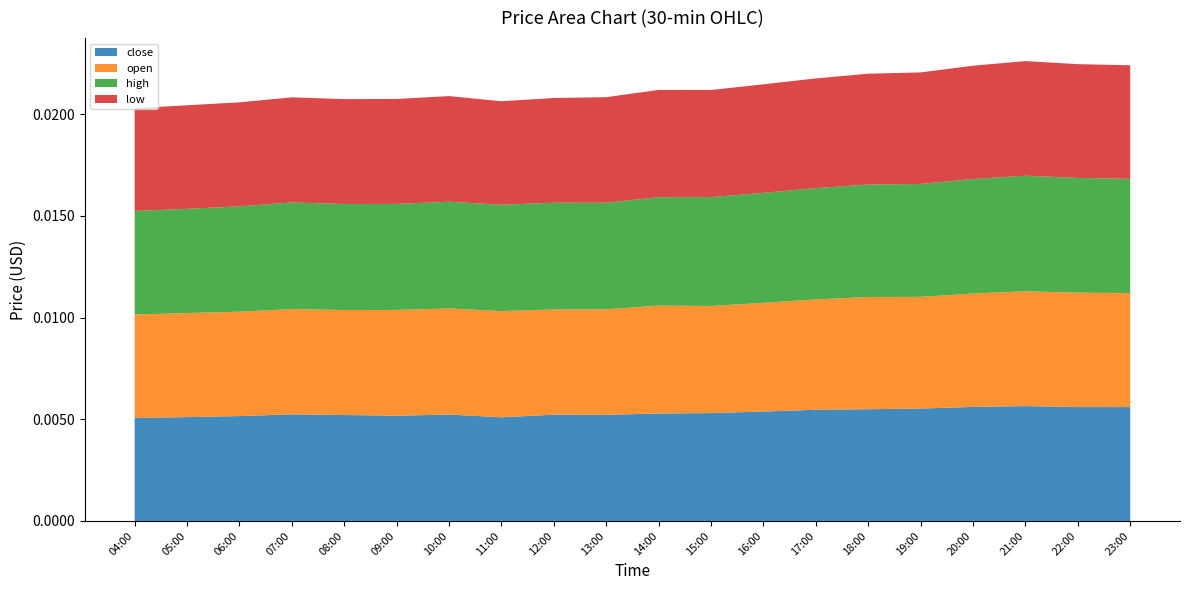

What are all the series names shown in the legend?

close, open, high, low